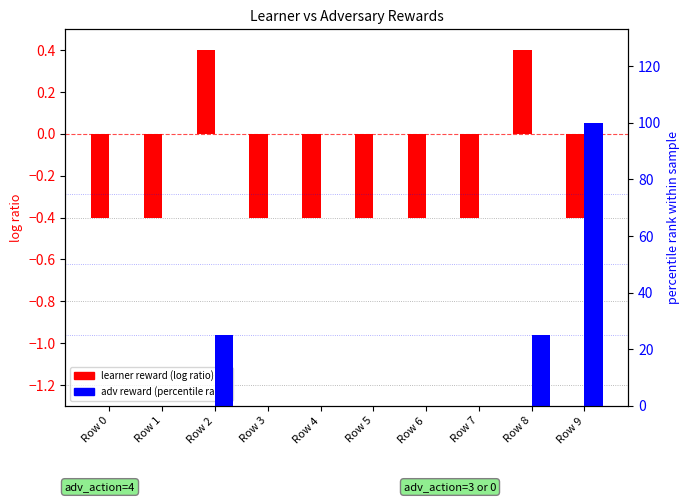

True or false: learner reward (log ratio) has a value of 0.2 at Row 2.

False